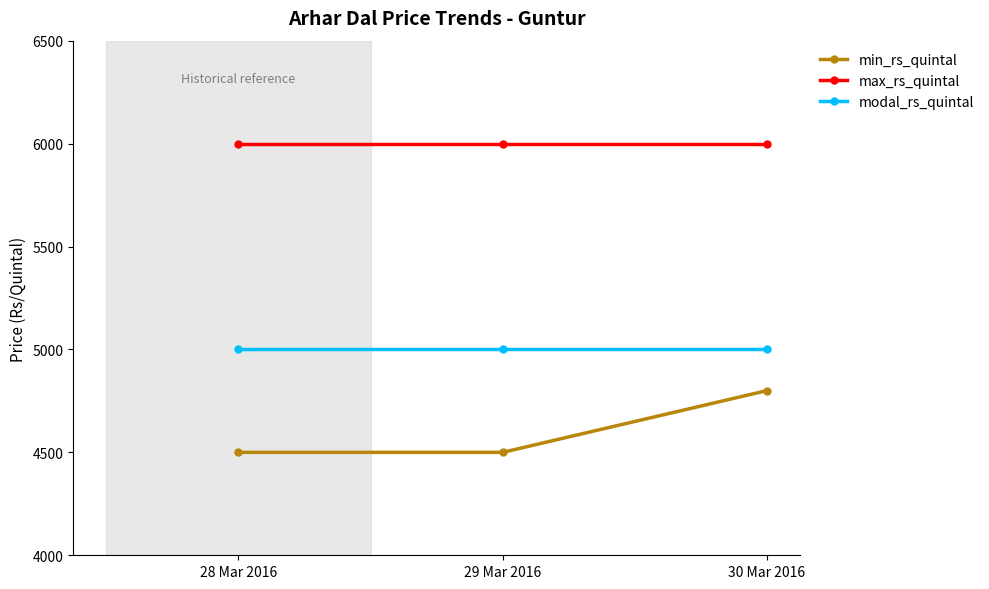

Does the chart display data point markers on the line(s)?

Yes